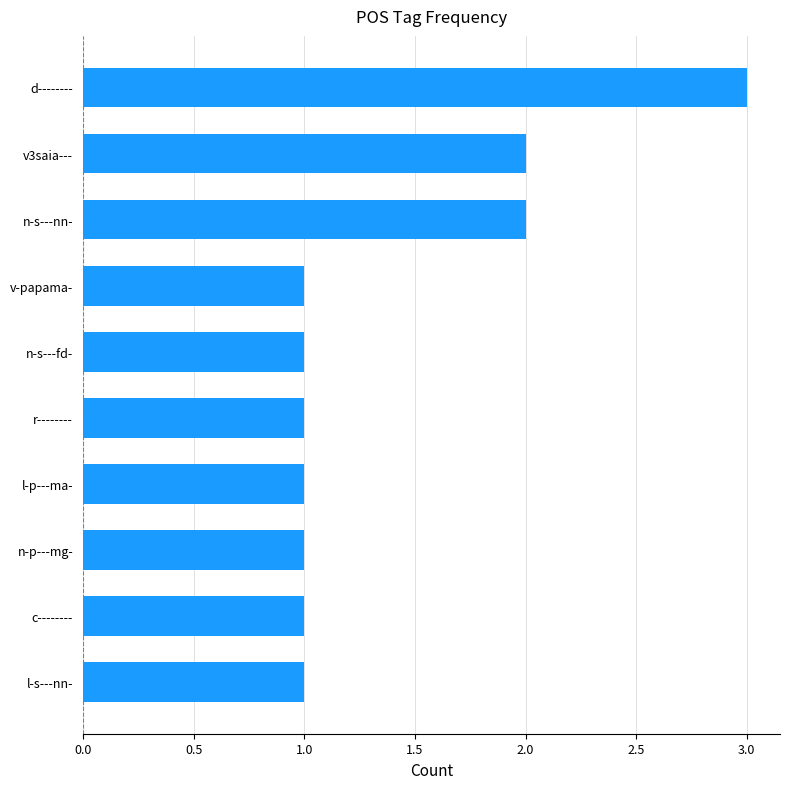

Between n-s---nn- and r--------, which is larger?

n-s---nn-